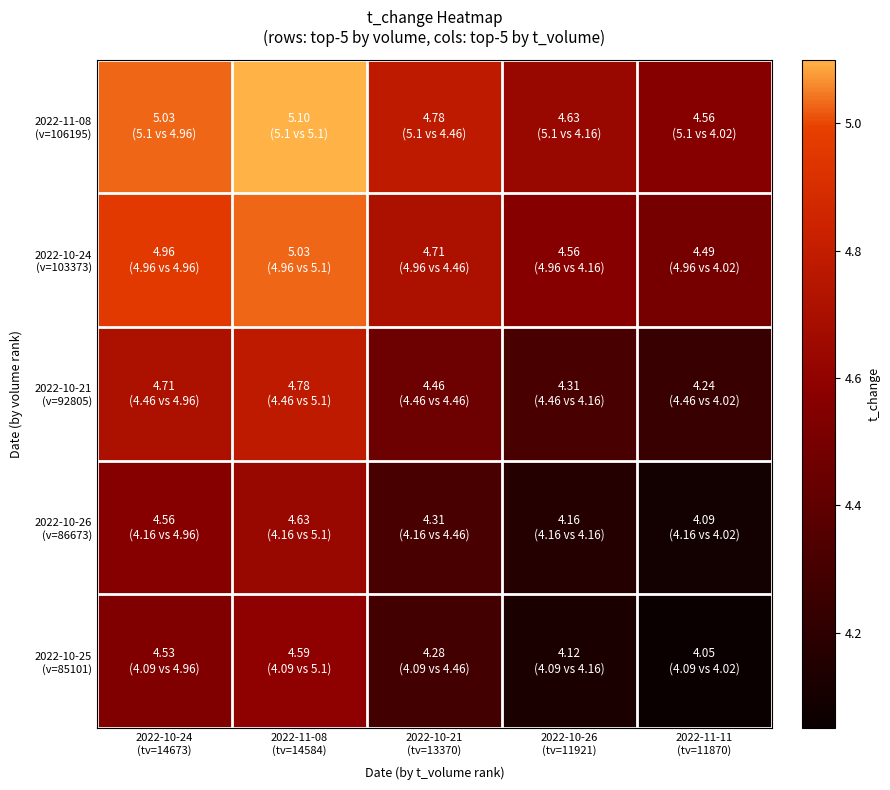

What is the maximum value shown in the chart?

5.1